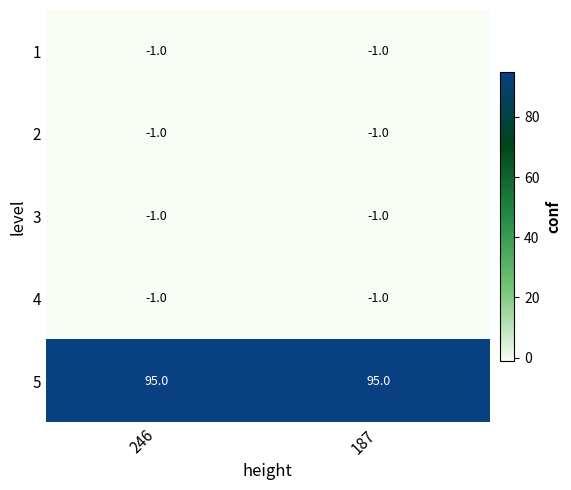

What is the difference between the highest and lowest values at 187?

96